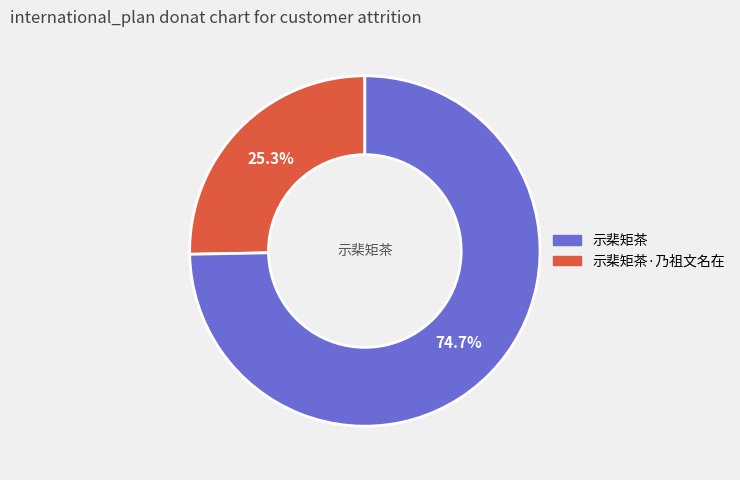

Is there a majority slice in this chart?

Yes